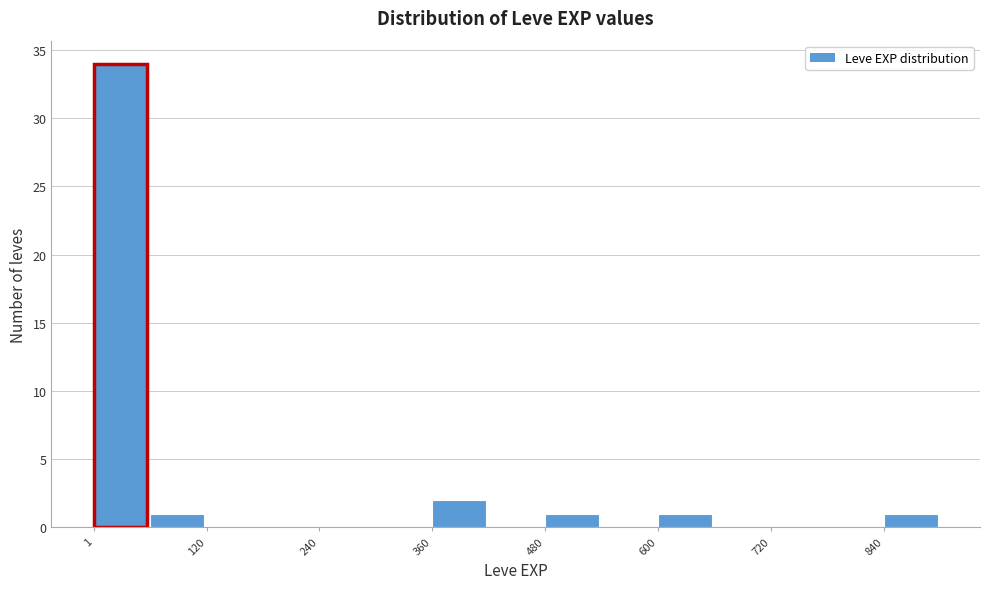

Around what value on the x-axis is the tallest bar? Give the approximate position of its centre, as read against the axis.

20